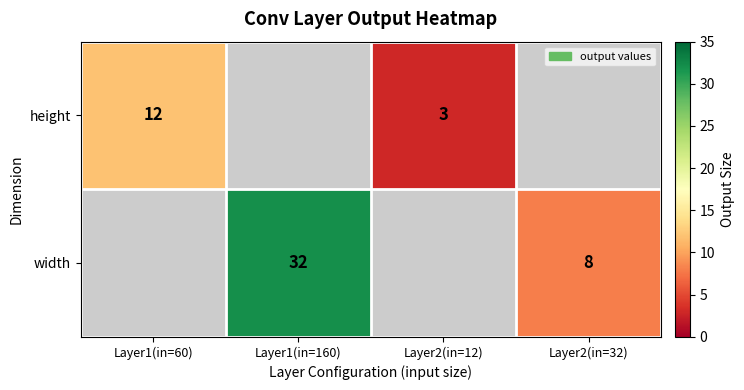

What is the maximum value shown in the chart?

32.0